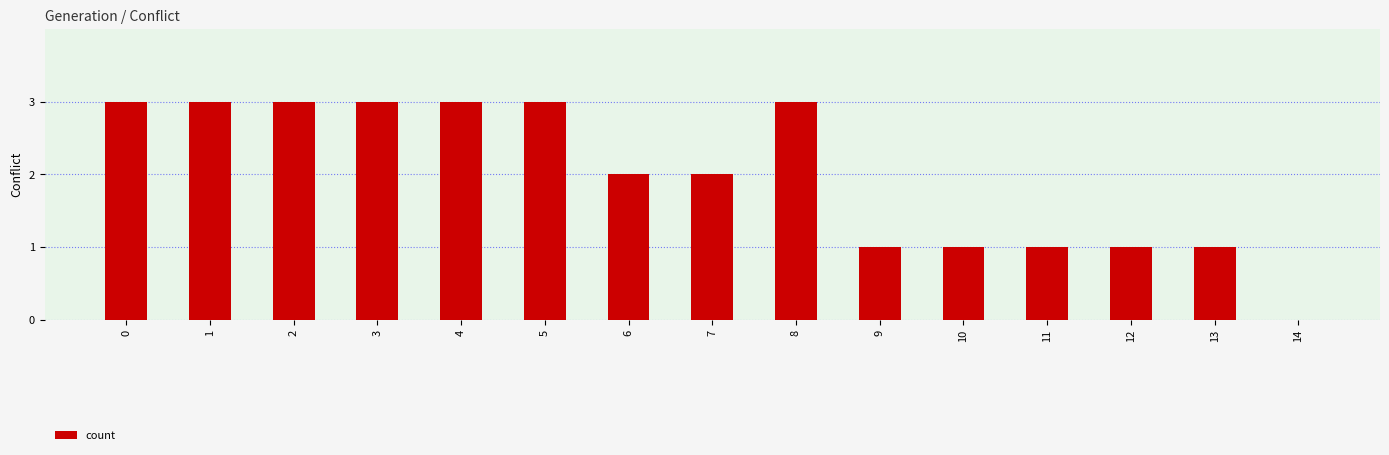

Read the value at 9.

1